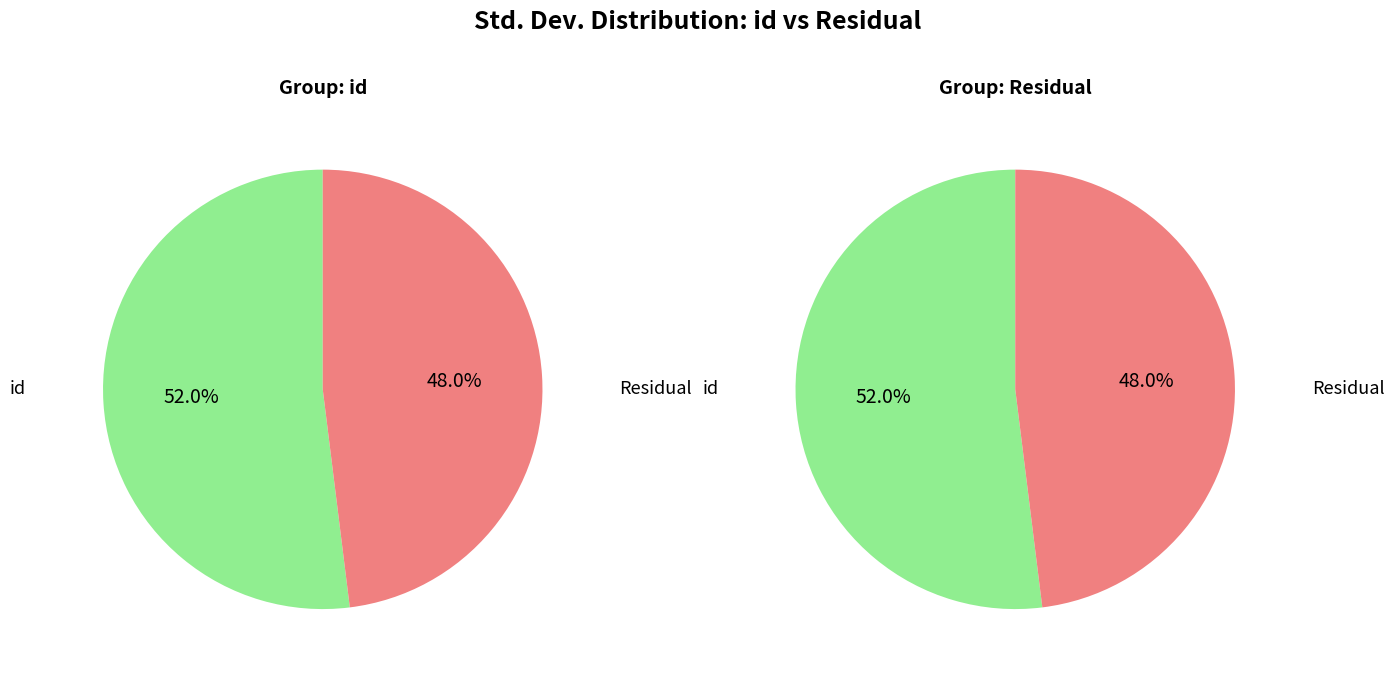

Approximately how many times larger is the value at id compared to Residual?

1.1